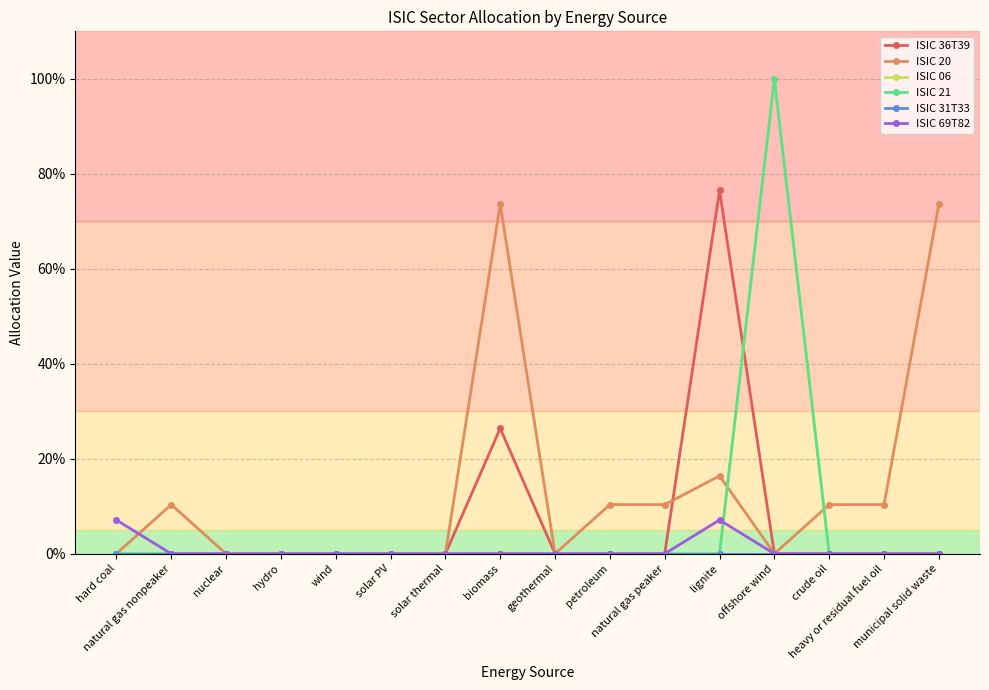

How many ISIC 69T82 values are between 0 and 1?

16